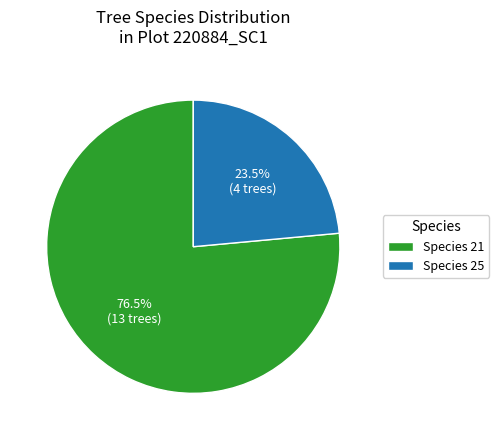

How much of the chart is everything except Species 21?

23.5%